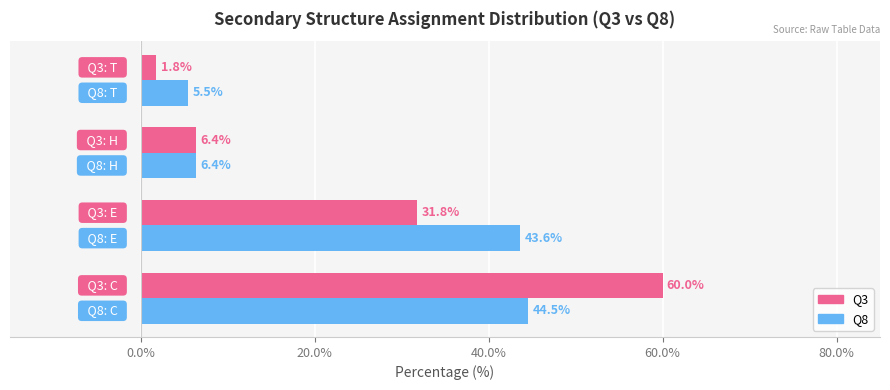

List the series in order of their peak value, lowest first.

Q8, Q3